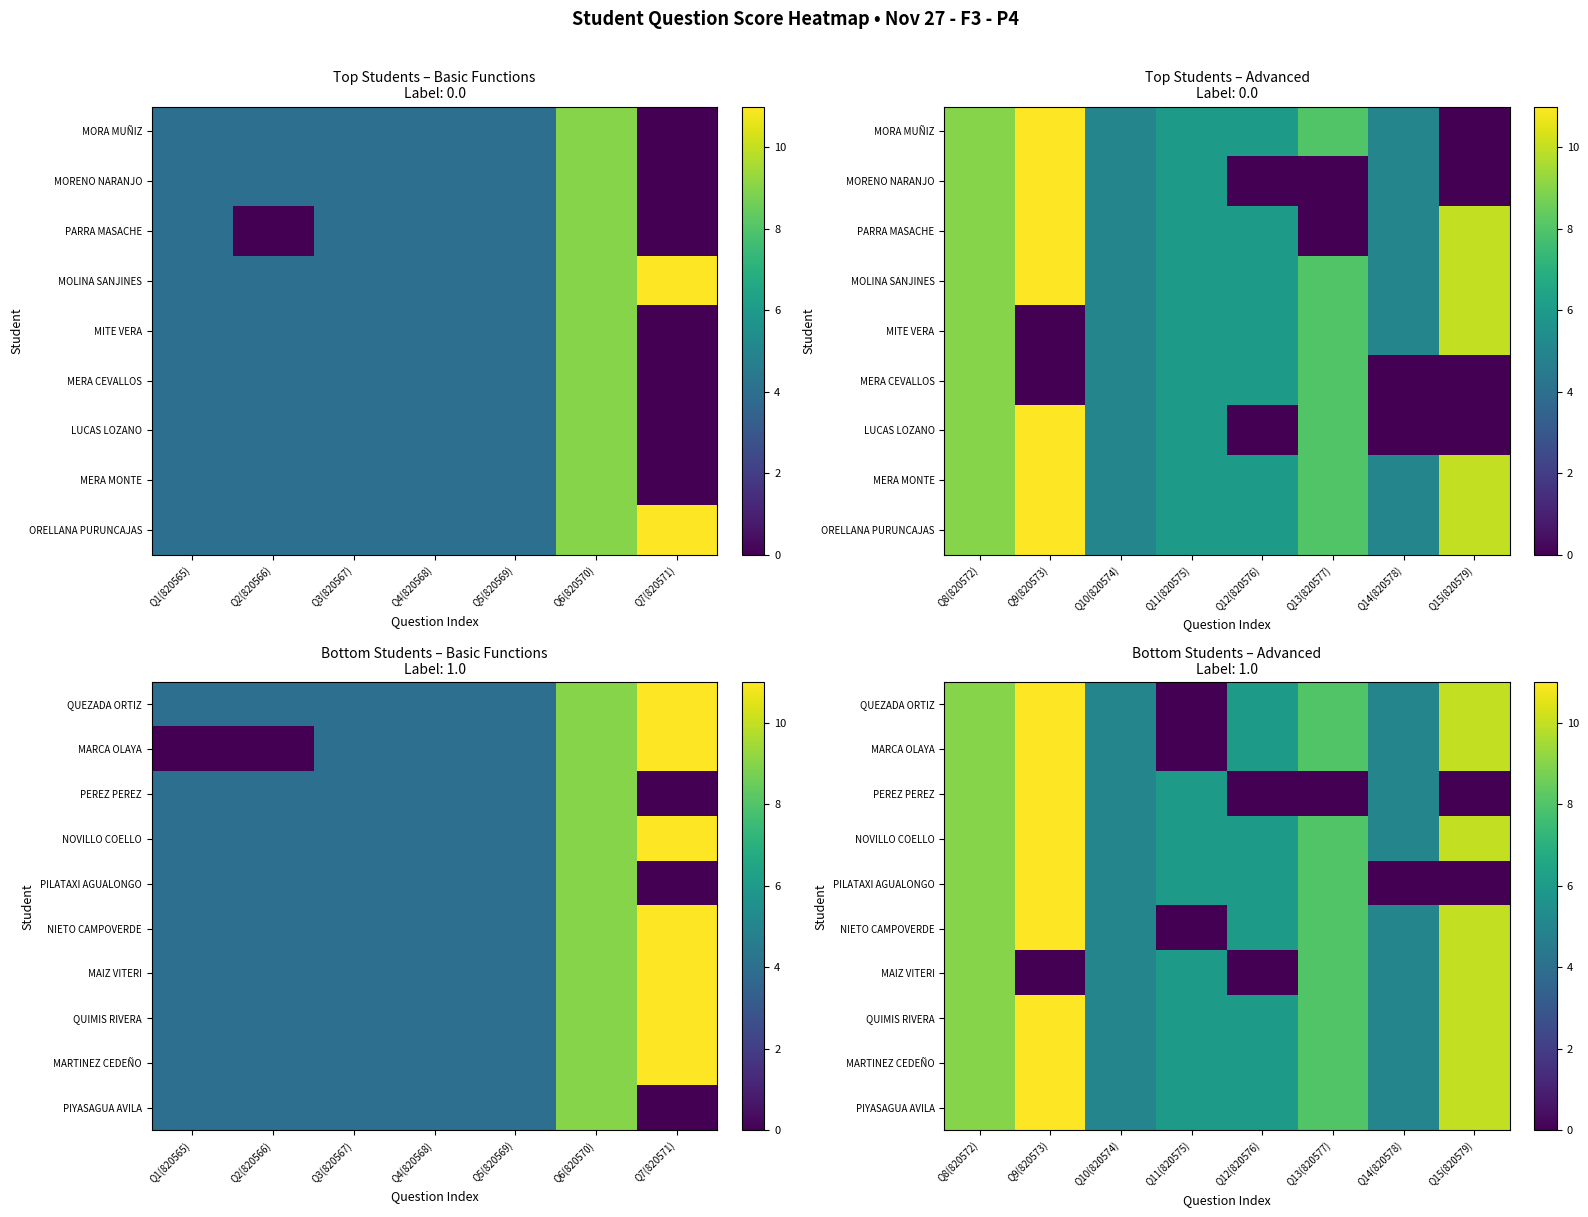

Between Q14(820578) and Q10(820574), which is larger?

Q14(820578)